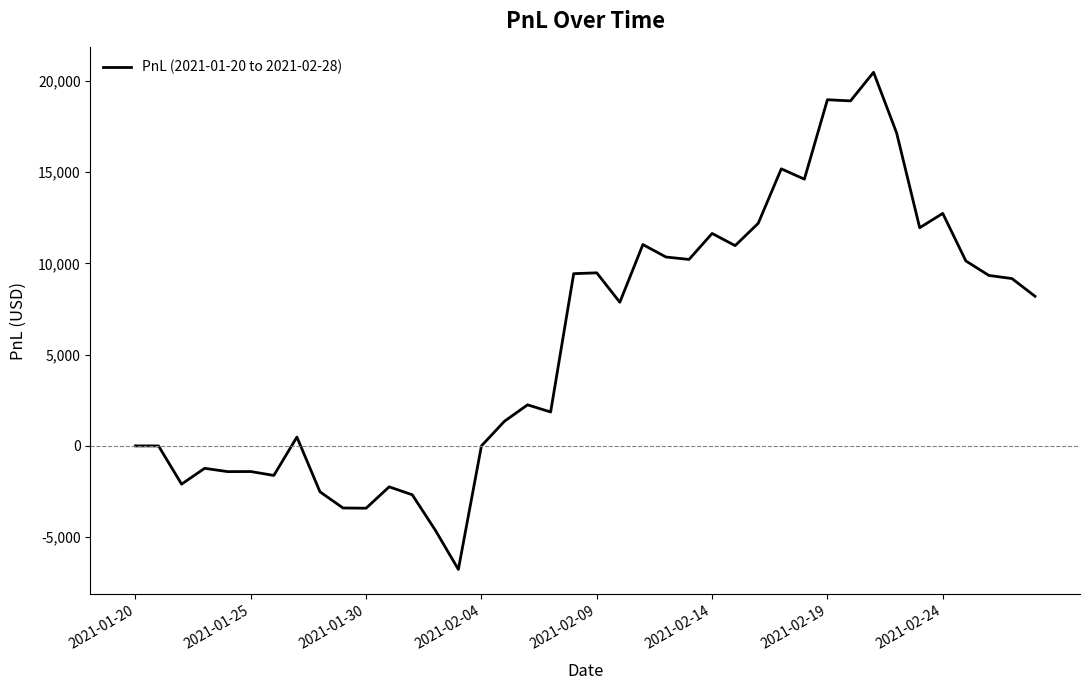

What is the maximum value shown in the chart?

20471.9